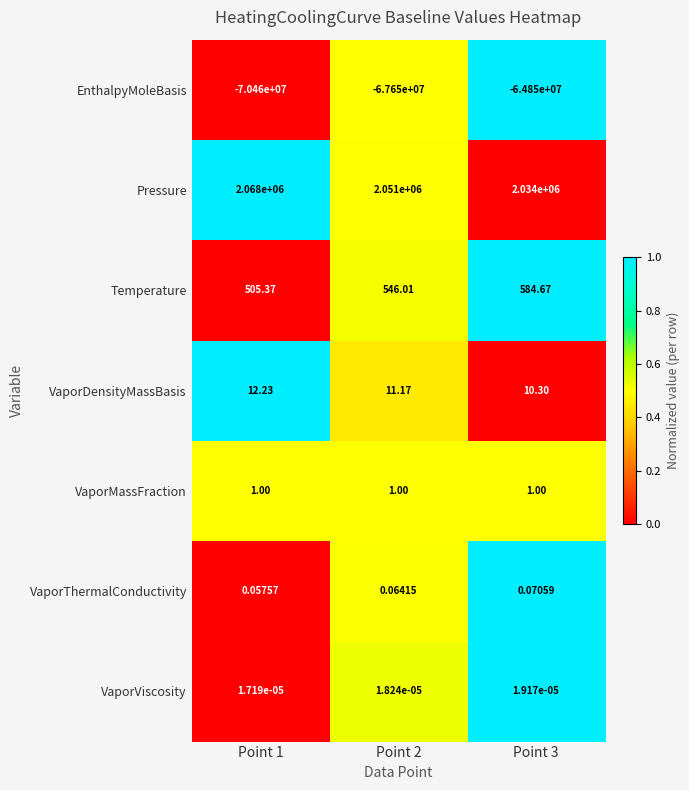

Which series changed the most between Point 1 and Point 3?

EnthalpyMoleBasis